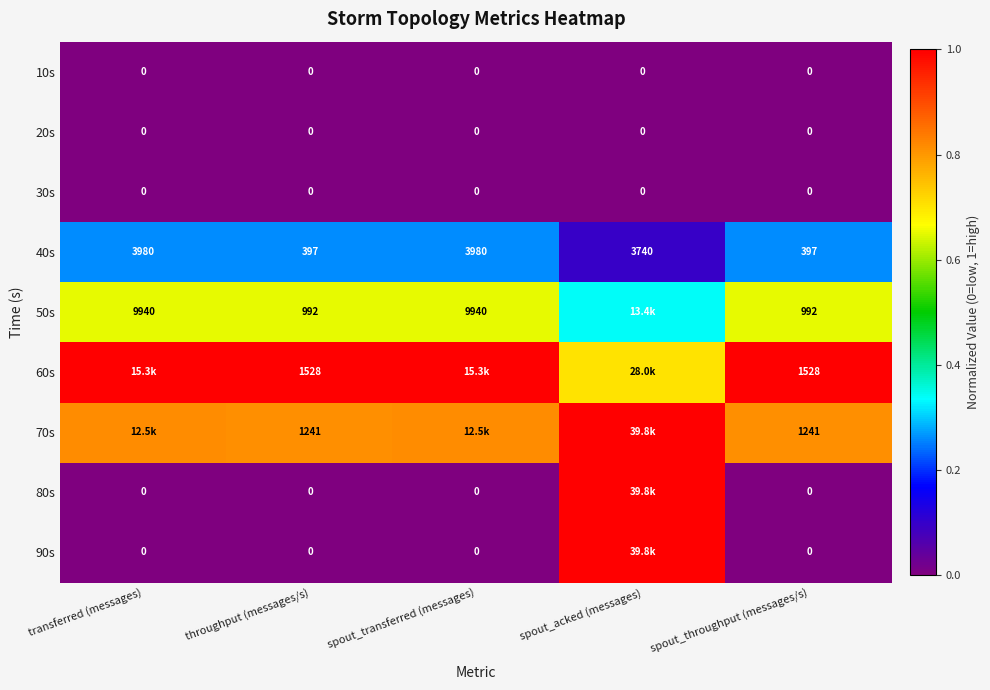

Is the value of 50s at spout_throughput (messages/s) greater than the value of 70s at spout_throughput (messages/s)?

No